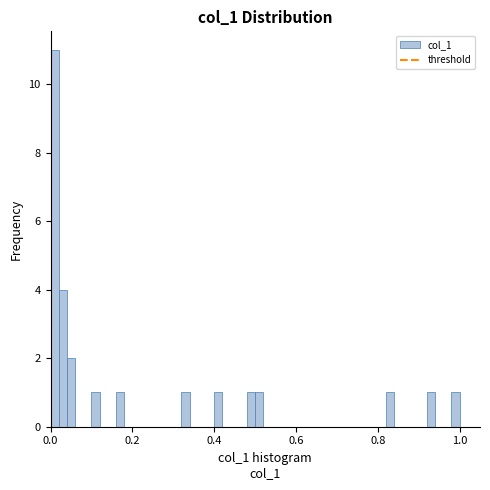

Around what value on the x-axis is the tallest bar? Give the approximate position of its centre, as read against the axis.

0.02